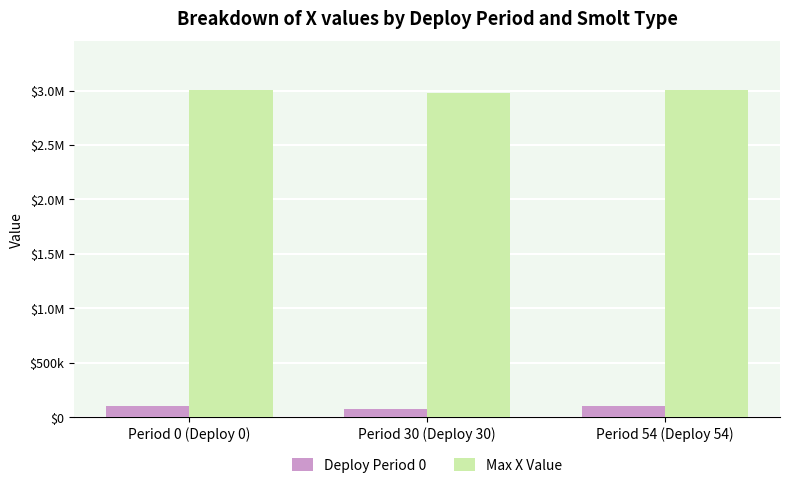

What is the difference between the highest and lowest values at Period 54 (Deploy 54)?

2901958.8